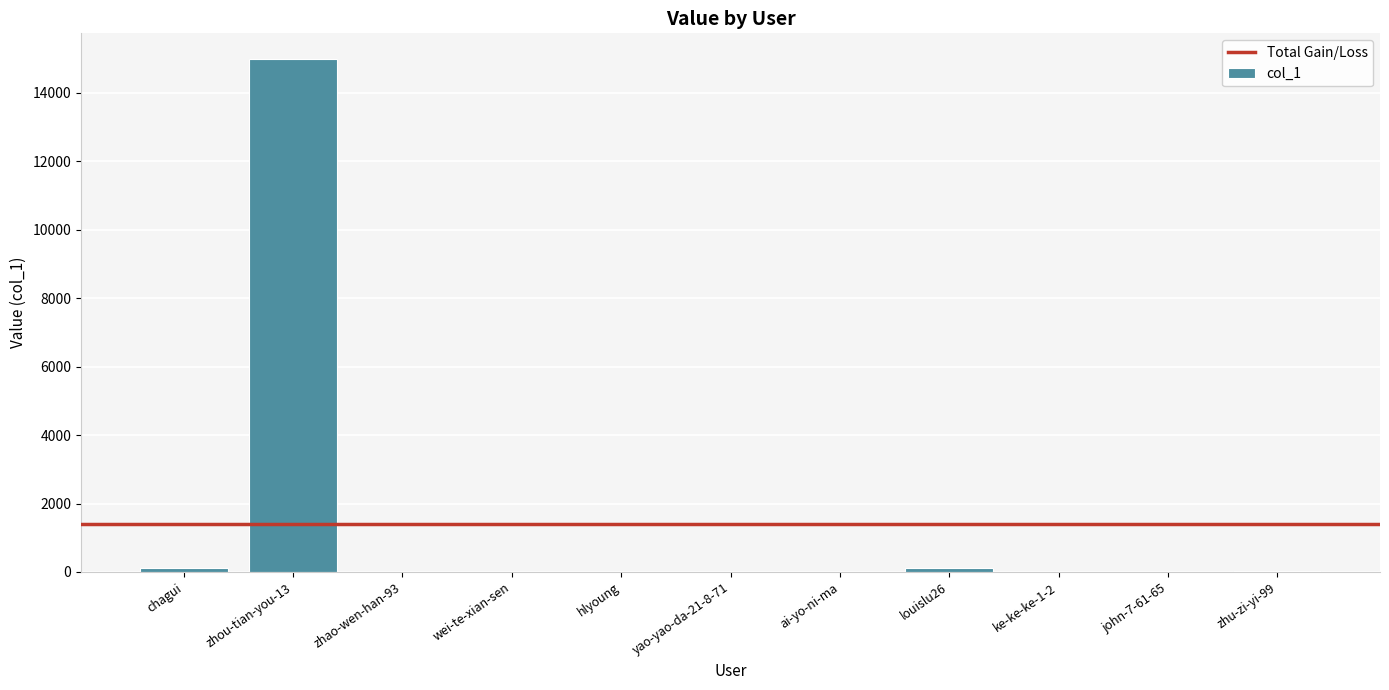

At which label does the data first exceed 6?

chagui